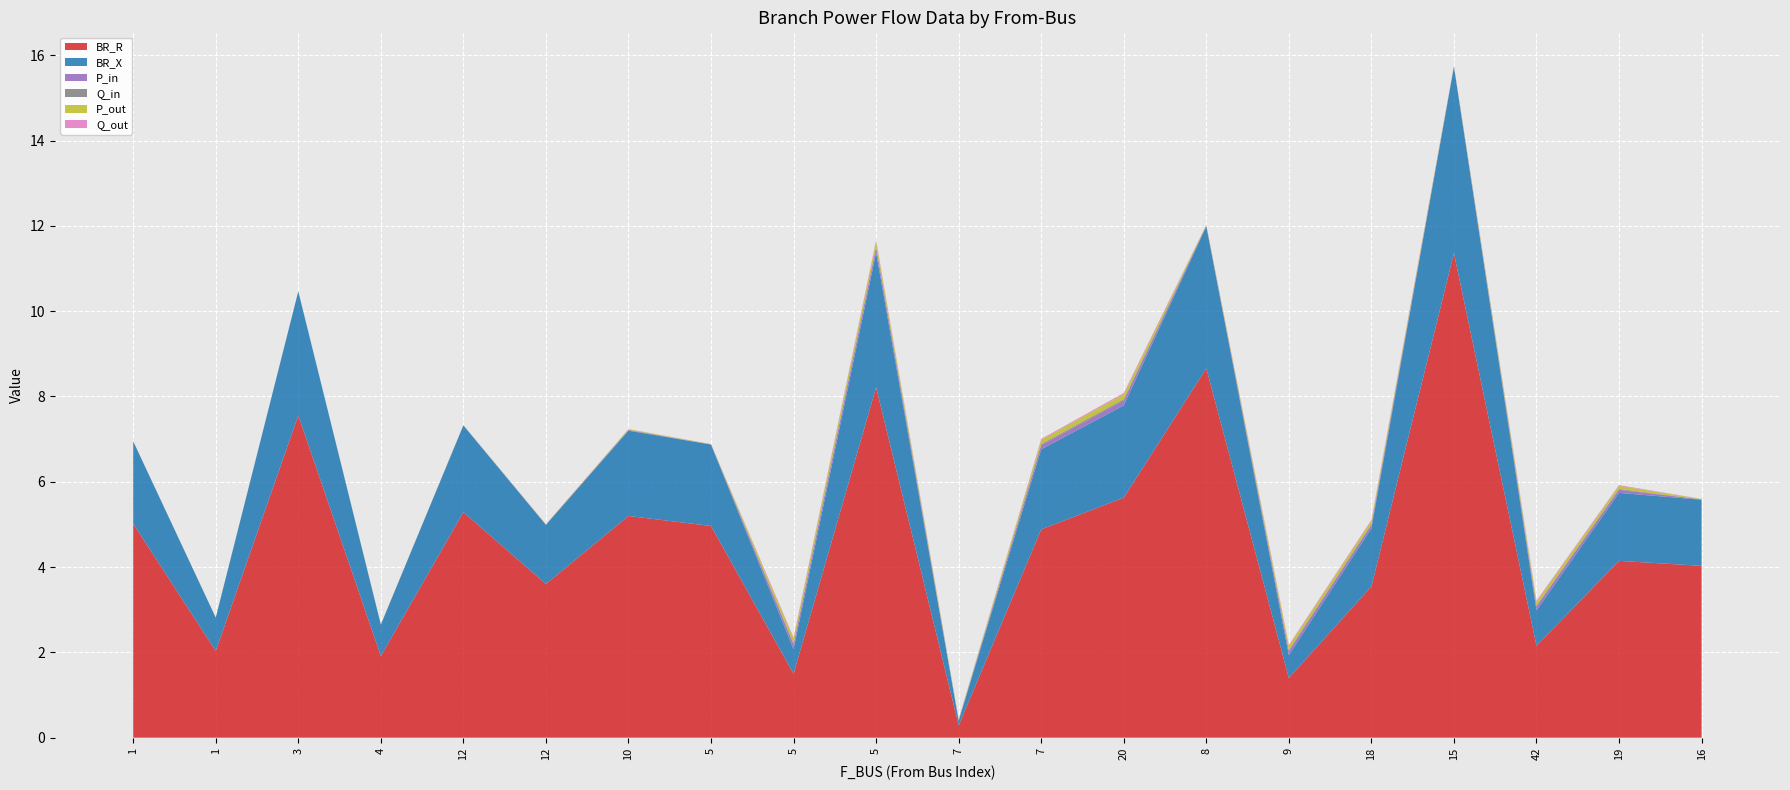

Reading left to right, what are all the values shown in this chart?

BR_R: 5.0	2.0	7.6	1.9	5.3	3.6	5.2	5.0	1.5	8.2	0.3	4.9	5.6	8.7	1.4	3.5	11.4	2.2	4.1	4.0
BR_X: 1.9	0.8	2.9	0.7	2.0	1.4	2.0	1.9	0.6	3.2	0.1	1.9	2.2	3.3	0.5	1.4	4.4	0.8	1.6	1.5
P_in: 0.0	0.0	0.0	0.0	0.0	0.0	0.0	0.0	0.1	0.1	0.0	0.1	0.1	0.0	0.1	0.1	0.0	0.1	0.1	0.0
Q_in: 0.0	0.0	0.0	0.0	0.0	0.0	0.0	0.0	0.0	0.0	0.0	0.0	0.0	0.0	0.0	0.0	0.0	0.0	0.0	0.0
P_out: 0.0	0.0	0.0	0.0	0.0	0.0	0.0	0.0	0.1	0.1	0.0	0.1	0.1	0.0	0.1	0.1	0.0	0.1	0.1	0.0
Q_out: 0.0	0.0	0.0	0.0	0.0	0.0	0.0	0.0	0.0	0.0	0.0	0.0	0.0	0.0	0.0	0.0	0.0	0.0	0.0	0.0